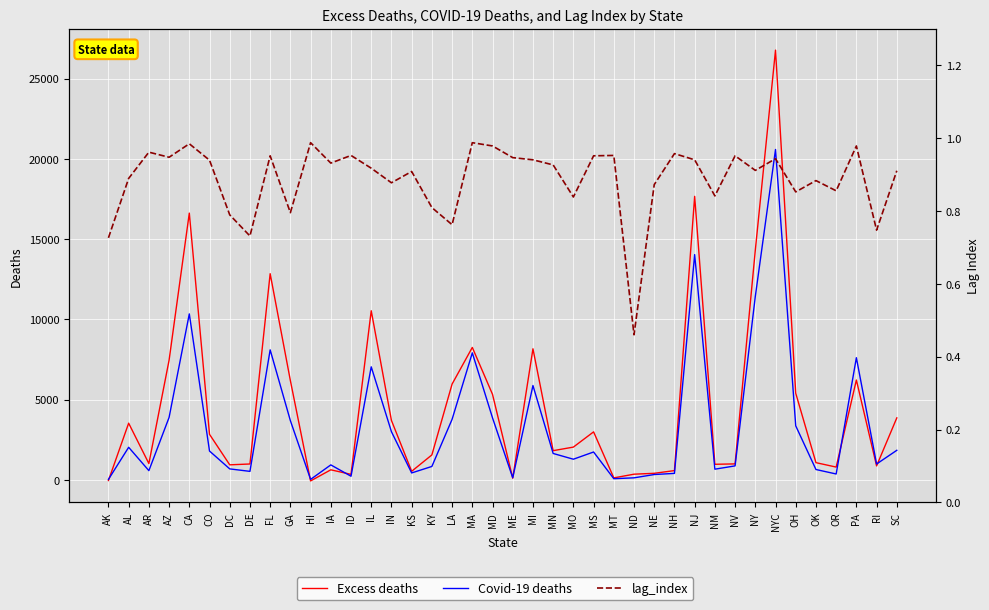

Between which two adjacent categories do lag_index and Excess deaths first intersect?

AK and AL